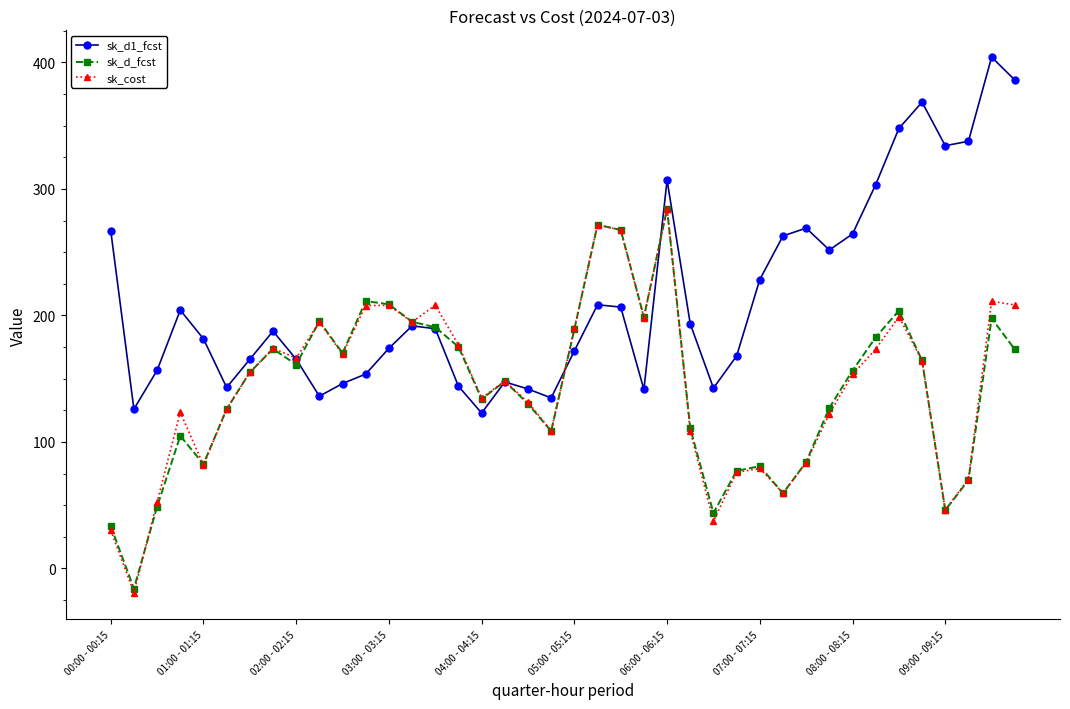

How many values in sk_d_fcst are above zero?

39